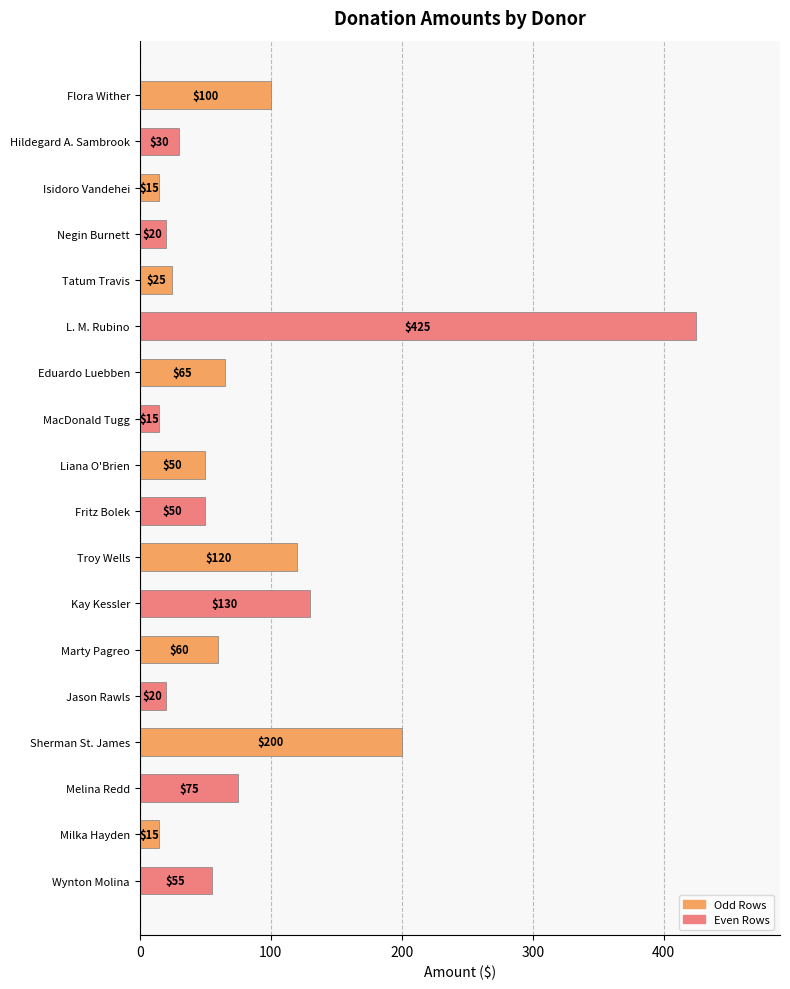

What is the approximate value at Eduardo Luebben?

65